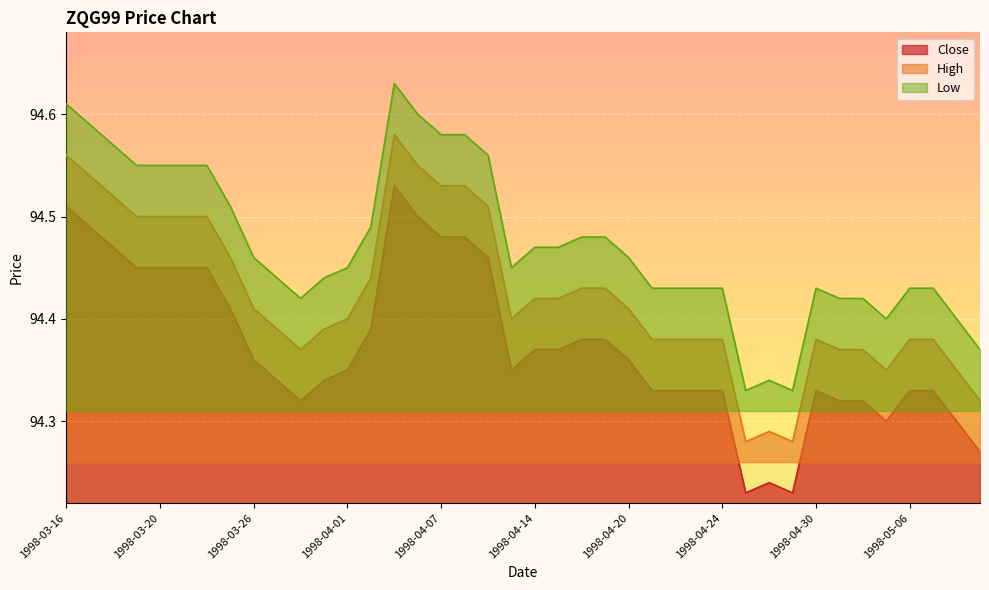

Which has a higher value, 1998-03-31 or 1998-04-20?

1998-04-20